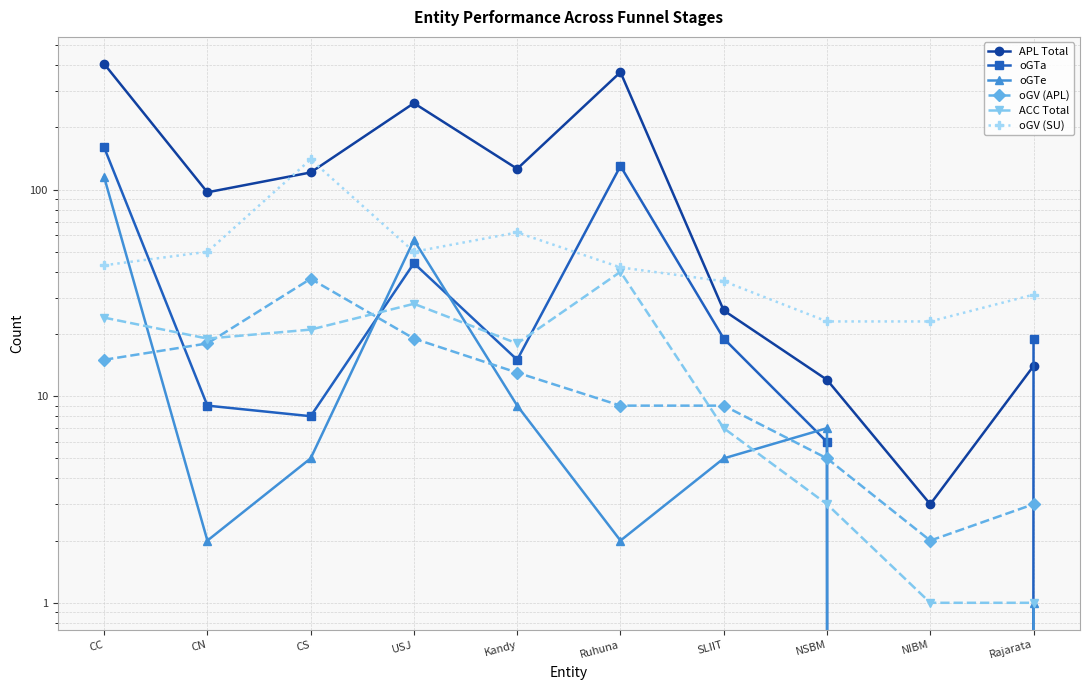

The value of ACC Total at CC is 24. True or false?

True